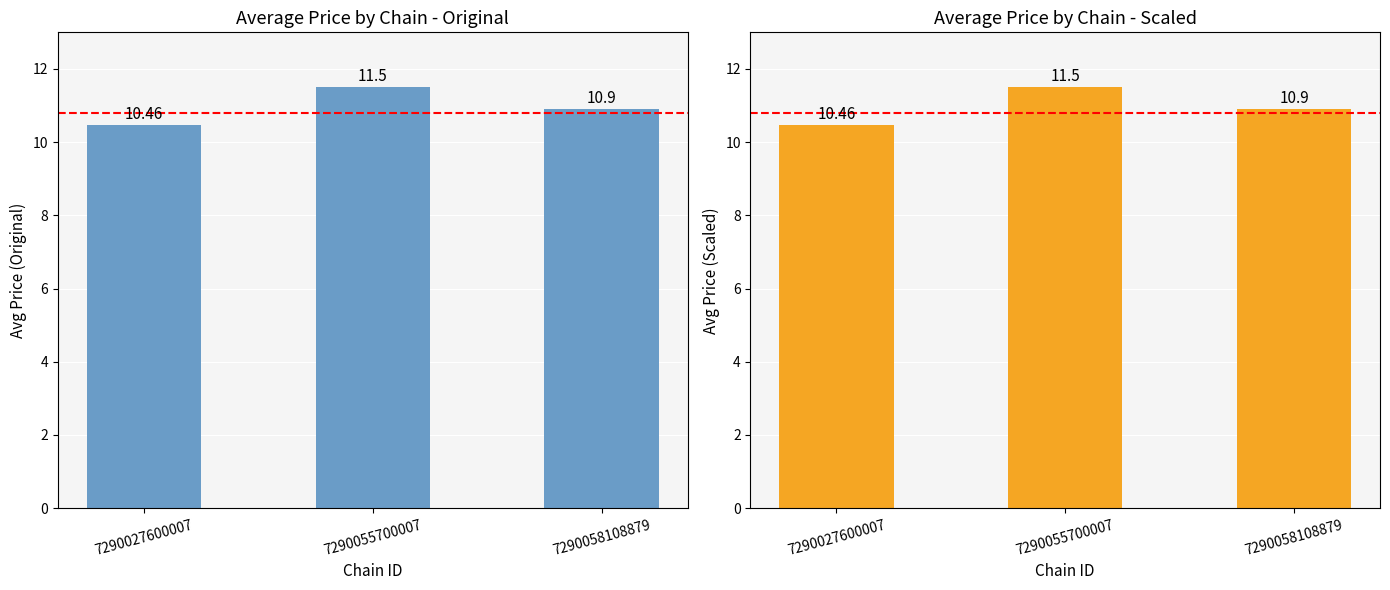

True or false: the data shows 11.5 at 7290055700007.

True